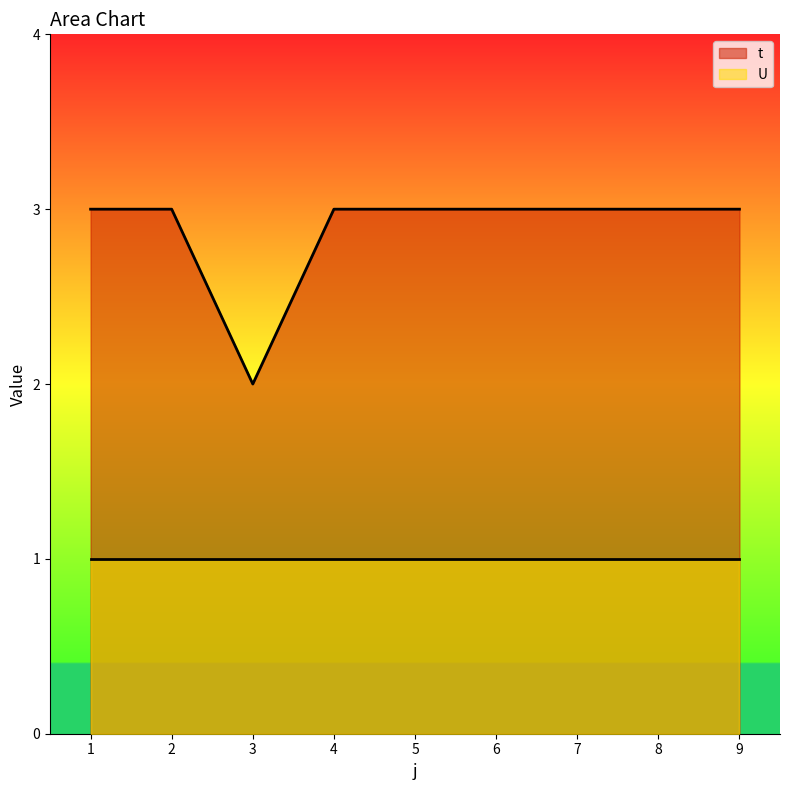

How many interior local valleys (lower than both neighbors) does the data have?

1